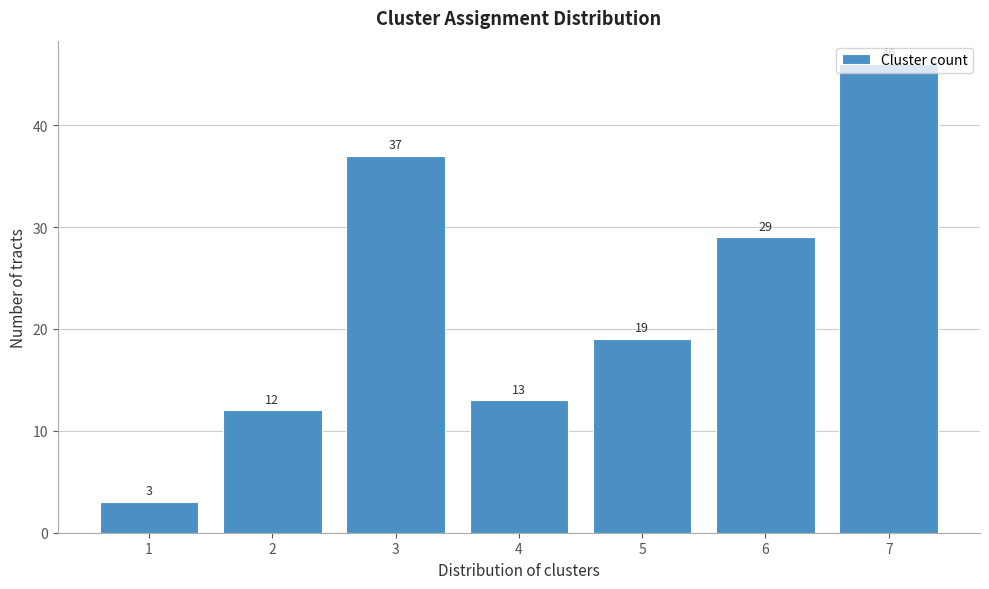

What is the minimum value shown in the chart?

3